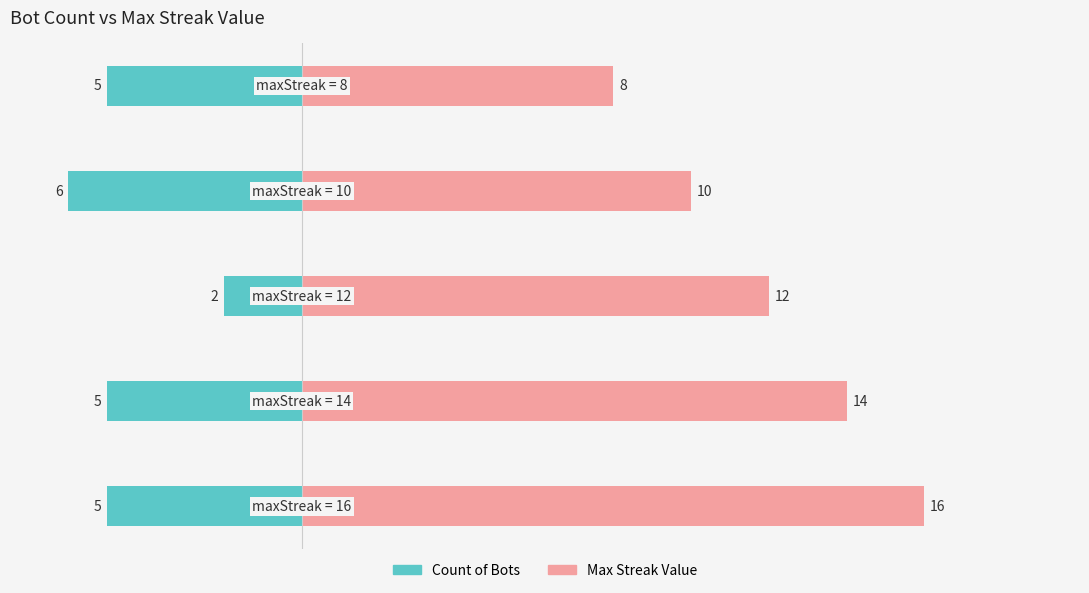

Does the chart contain stacked bars?

No